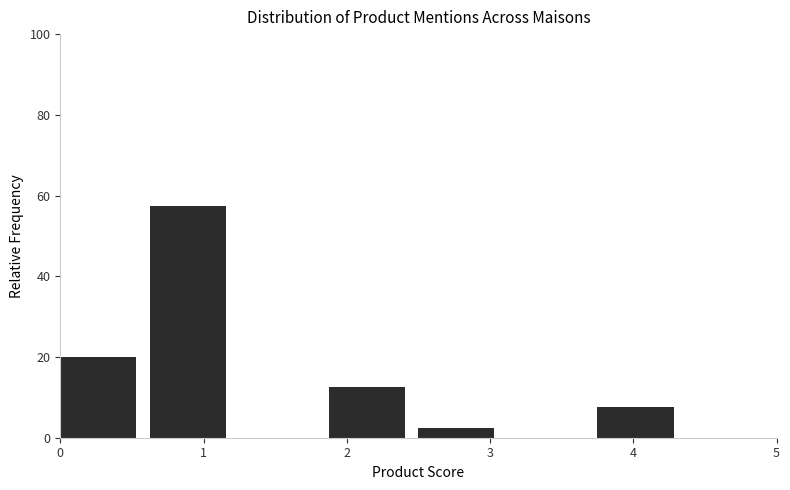

Over which range of the x-axis is the bar tallest?

0.6 to 1.3